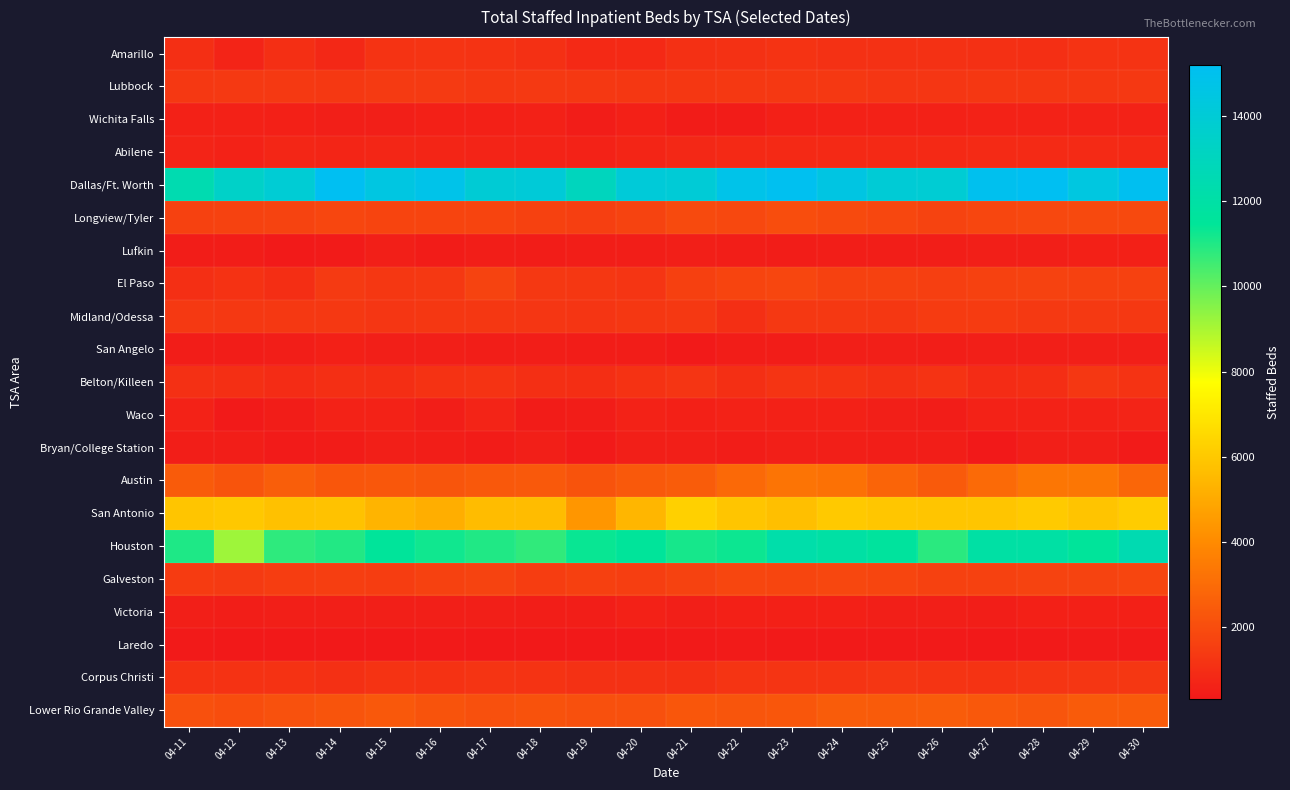

Which has a higher value, 04-21 or 04-25?

04-25